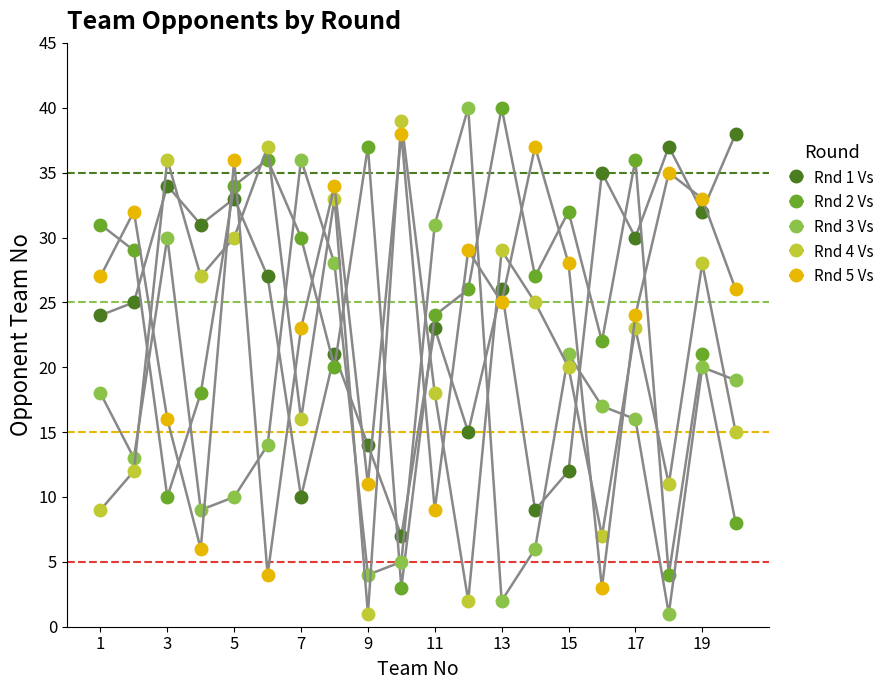

What is the value of the Rnd 3 Vs point at the 4th from the left?

9